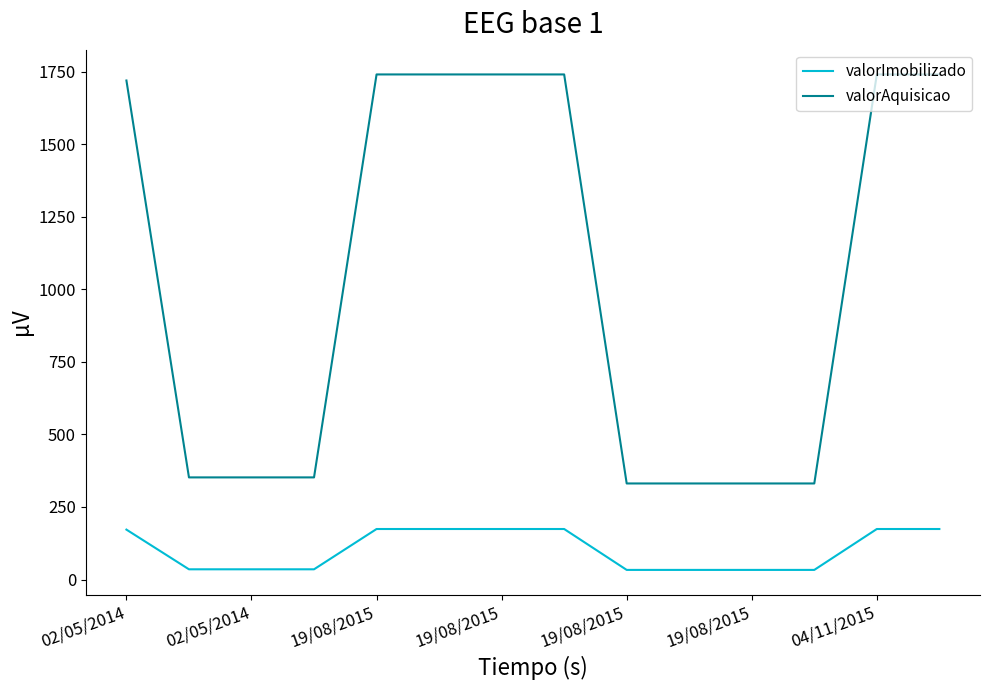

True or false: valorImobilizado and valorAquisicao intersect in this chart.

False